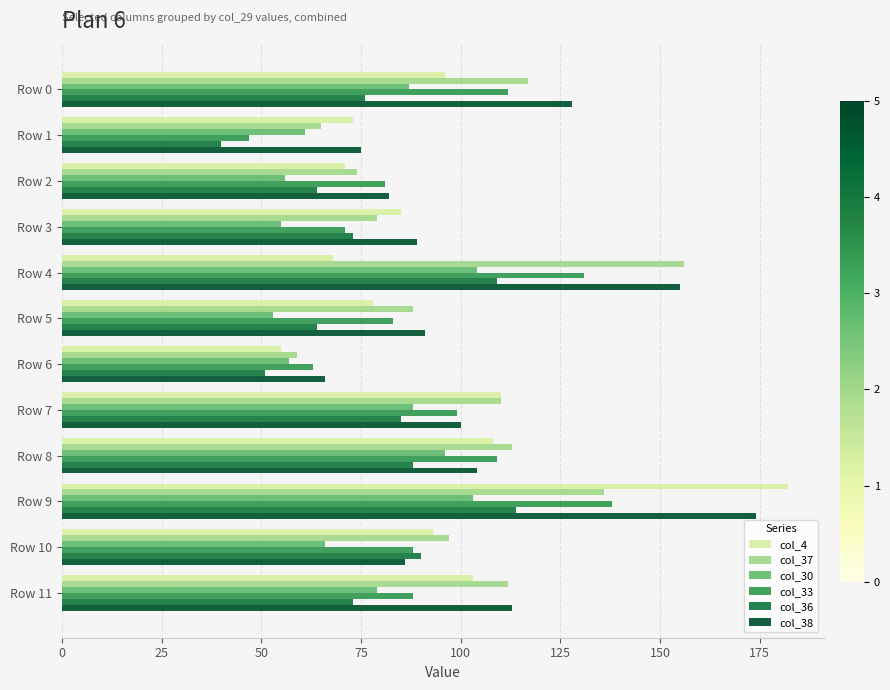

What is the total value across all series at Row 7?

592